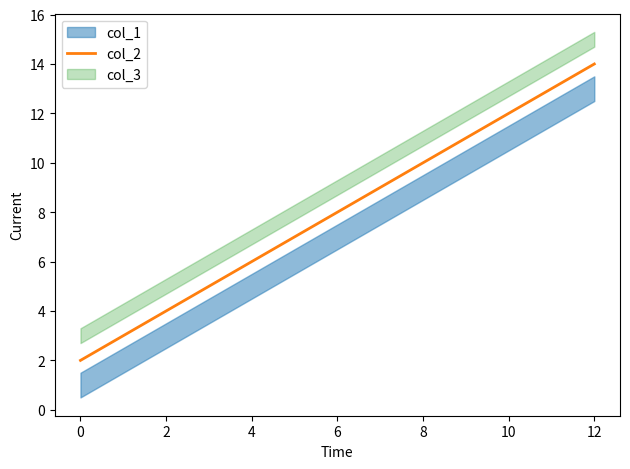

True or false: col_2 has more than 1 interior local peaks.

False